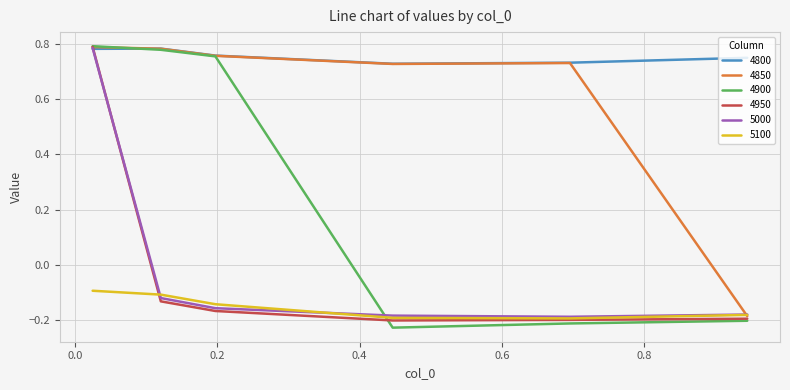

Does the chart display data point markers on the line(s)?

No